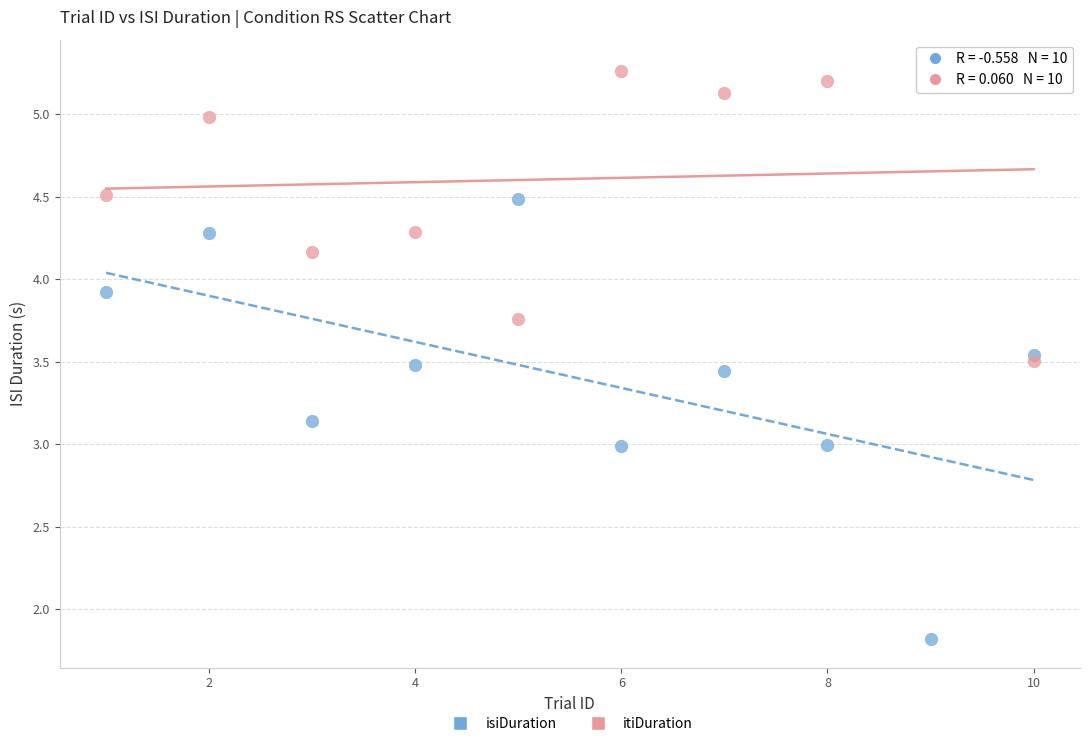

Which series contains the highest Y value?

itiDuration